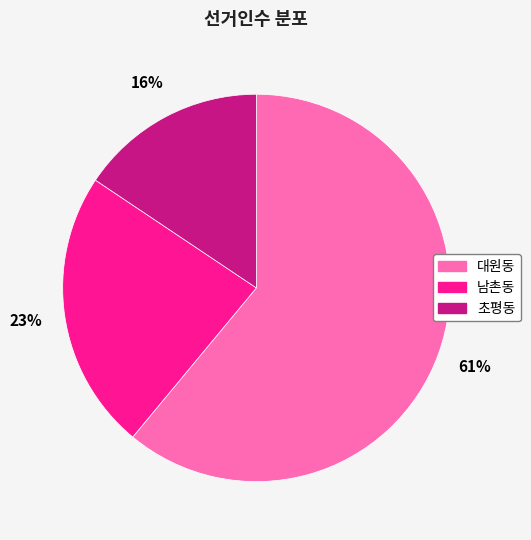

Is the sum of 초평동 and 대원동 greater than half?

Yes